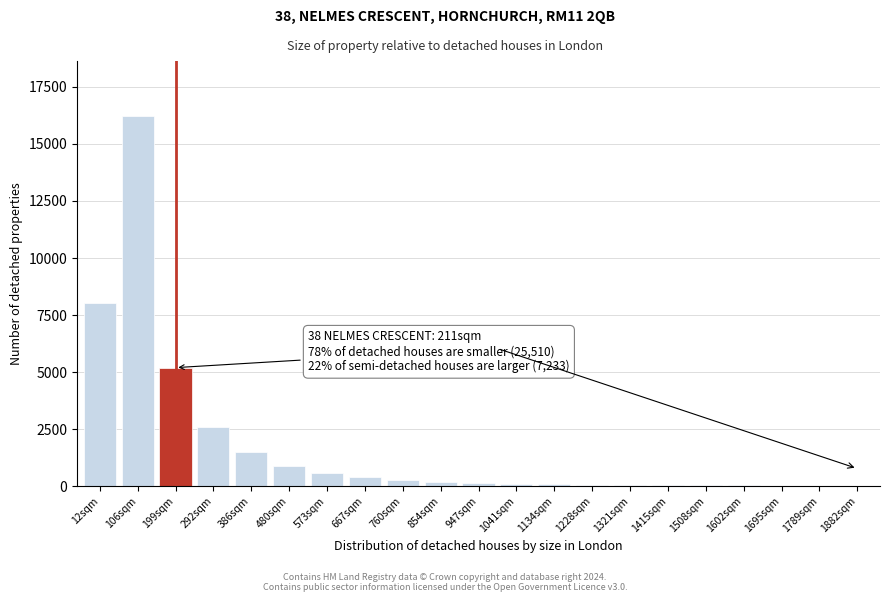

What is the change in value from 292sqm to 386sqm?

-1100